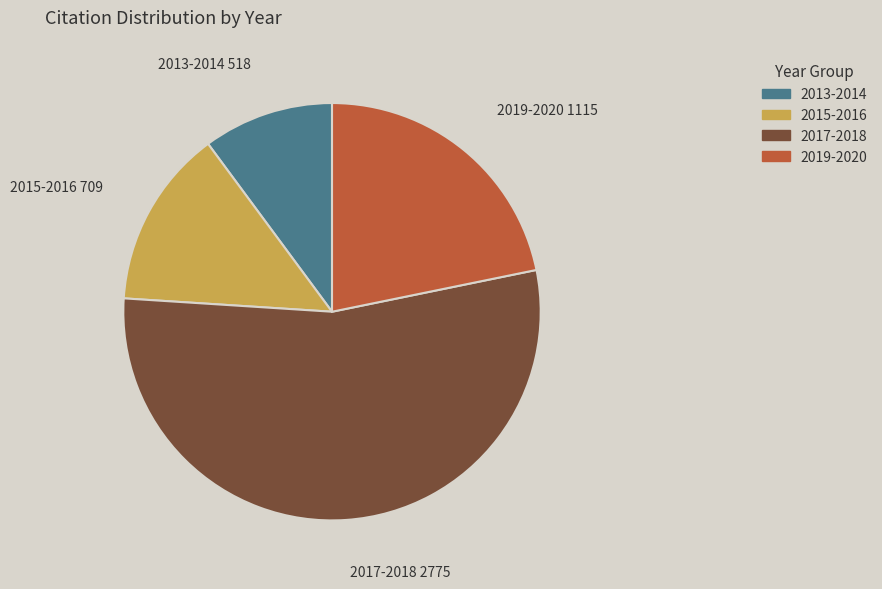

Does any single category account for the majority?

Yes